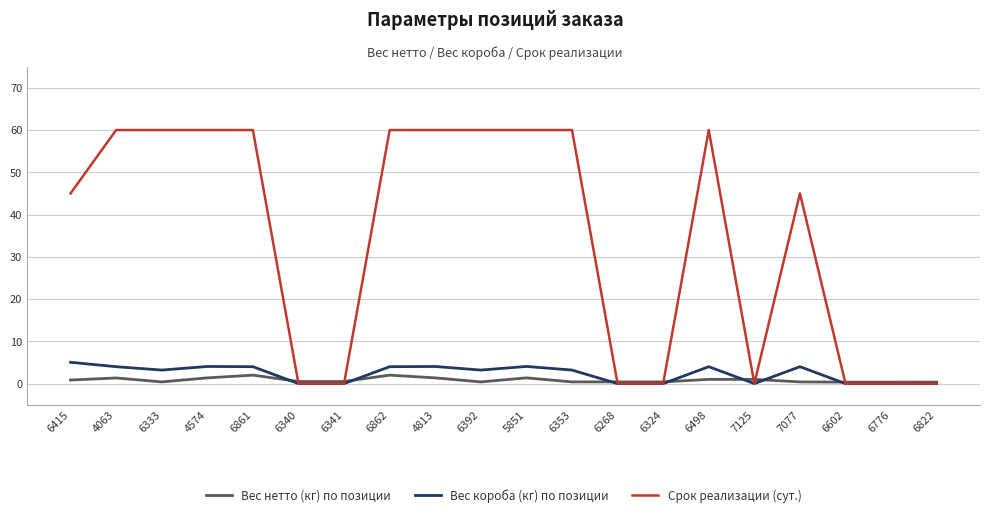

Is the value of Срок реализации (сут.) at 6333 greater than the value of Вес нетто (кг) по позиции at 6333?

Yes